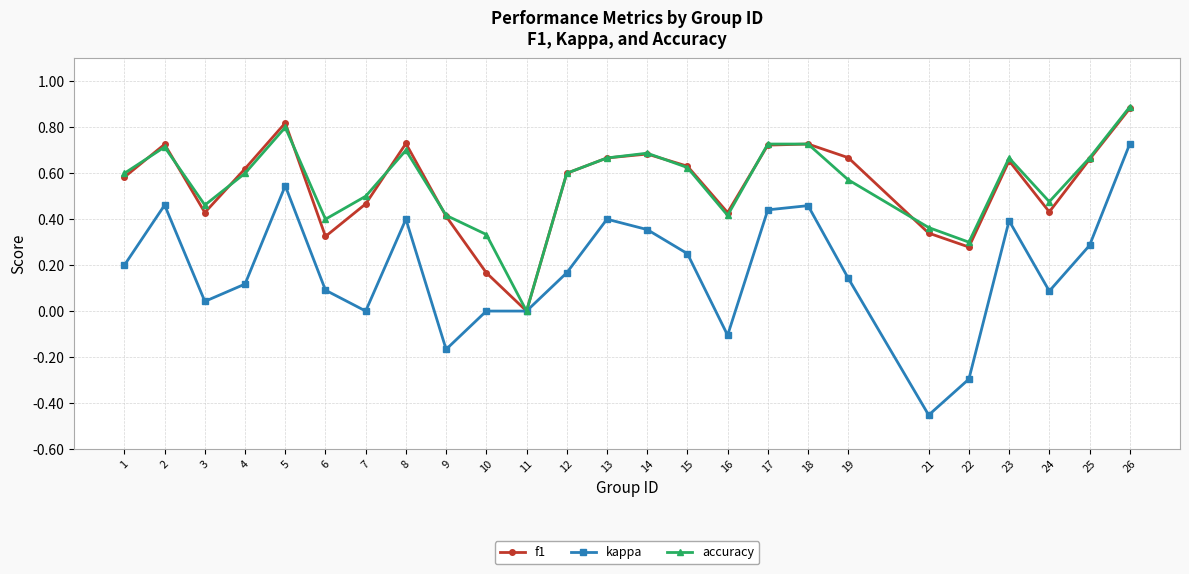

Count the number of data series in this chart.

3